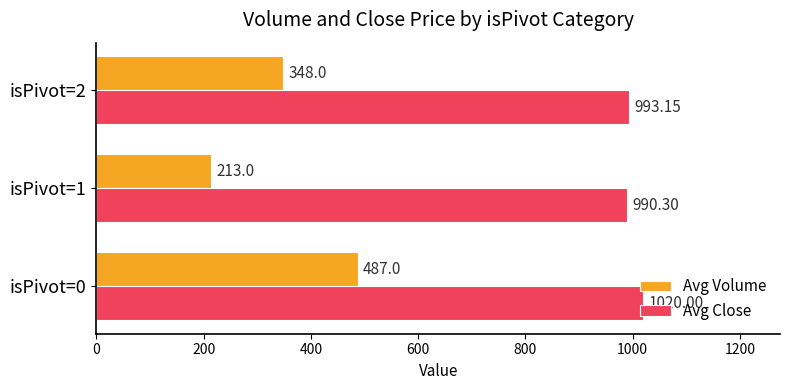

Which series has the largest total across all categories?

Avg Close